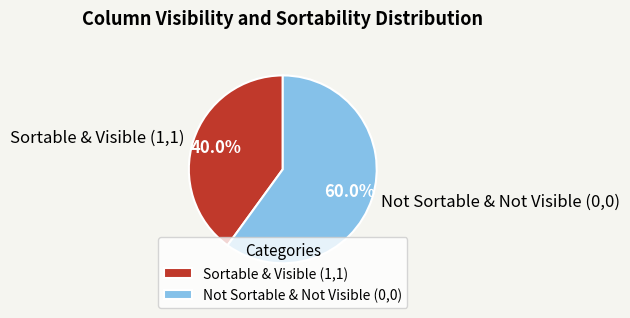

Rank the categories by value from lowest to highest.

Sortable & Visible (1,1), Not Sortable & Not Visible (0,0)